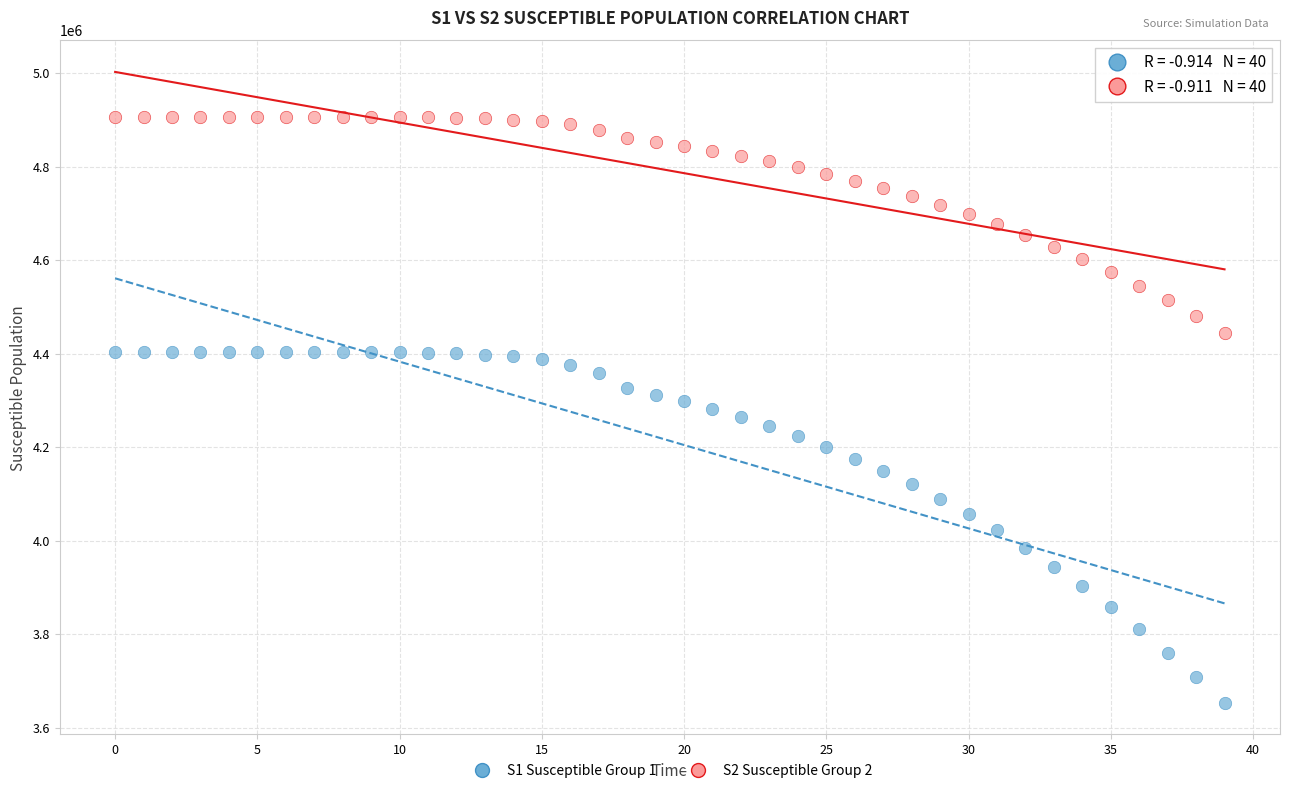

Across all data points, what is the range of Y values (max minus min)?

1253660.2